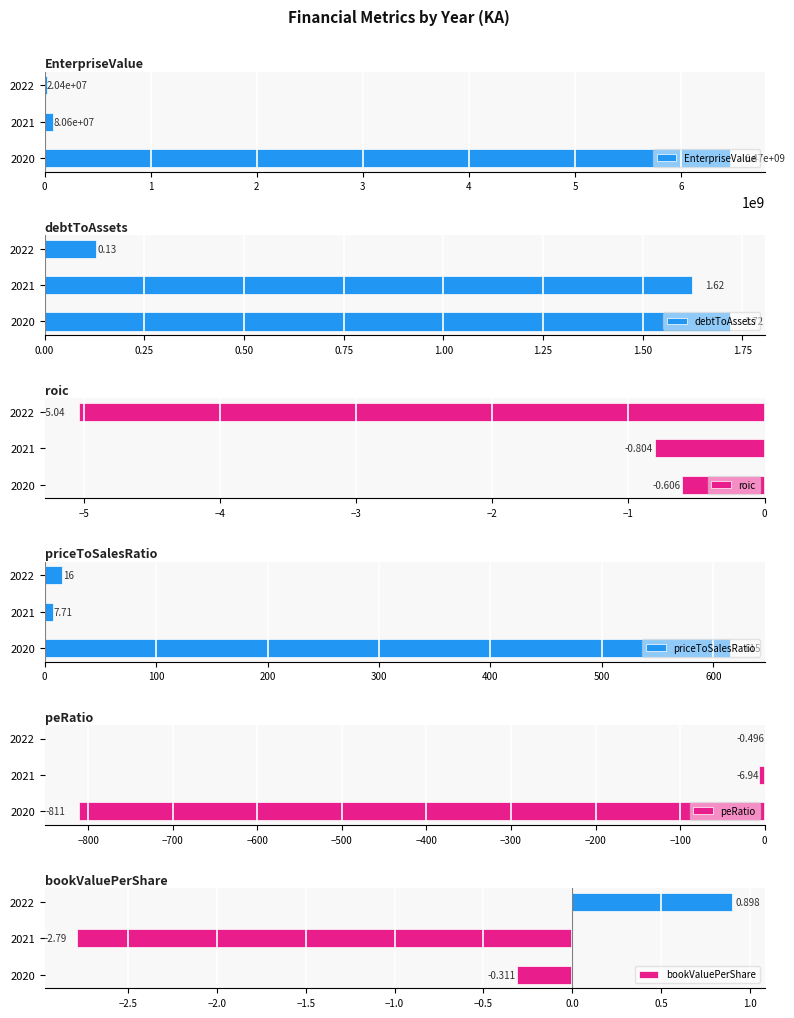

Rank the series by their maximum value, from highest to lowest.

EnterpriseValue, priceToSalesRatio, debtToAssets, bookValuePerShare, peRatio, roic